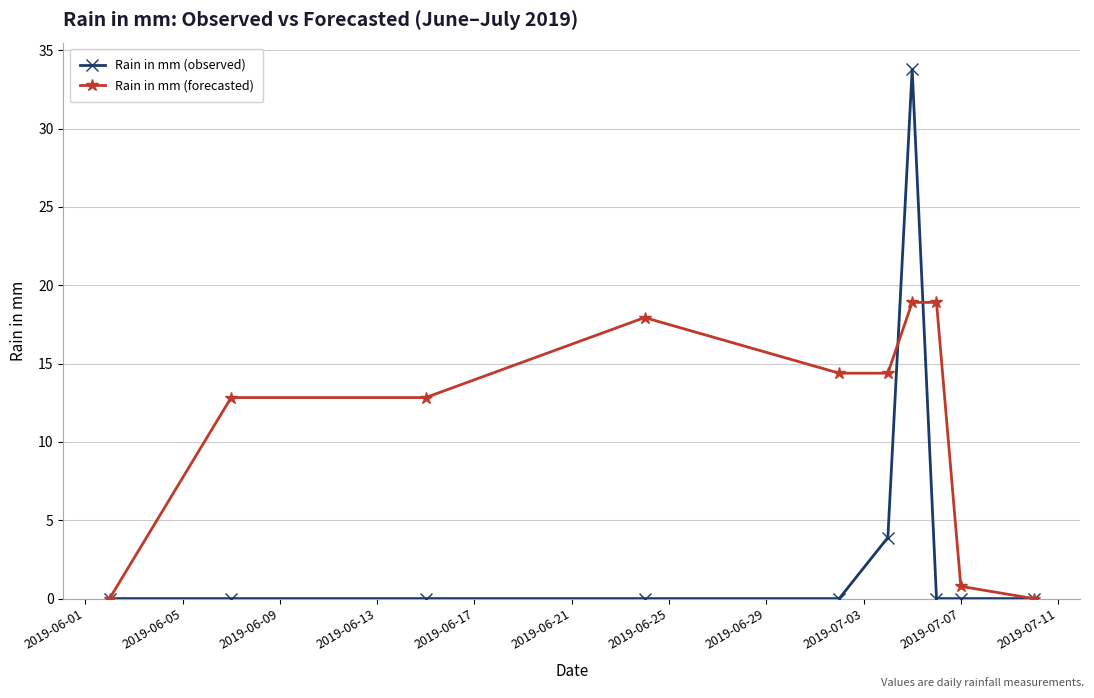

List the series in order of their peak value, lowest first.

Rain in mm (forecasted), Rain in mm (observed)